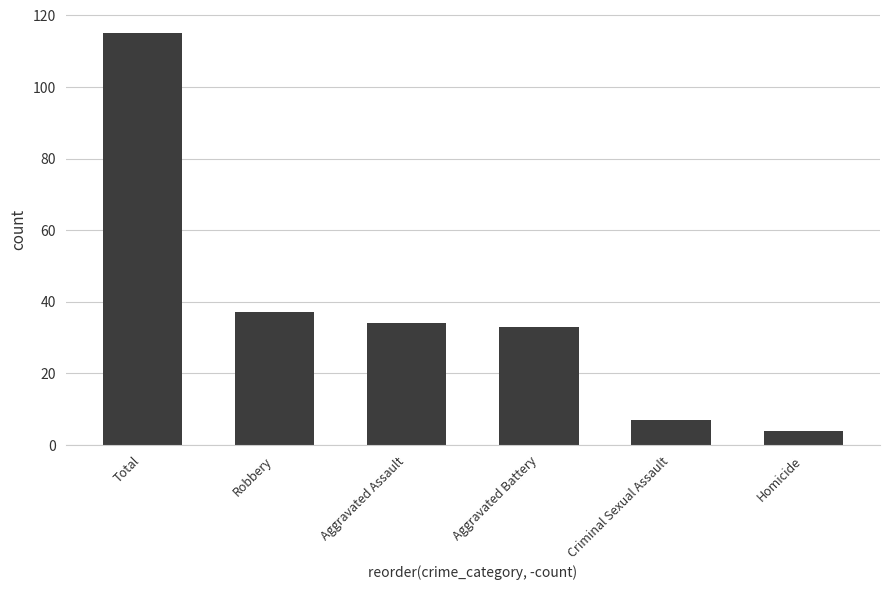

The chart shows a value of 58 at Total. True or false?

False